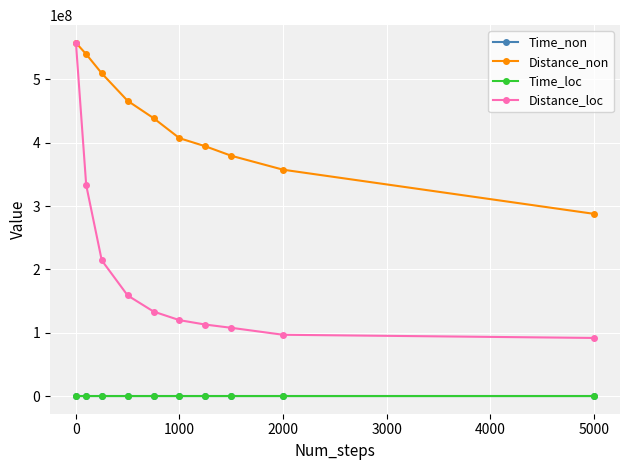

Which series has the largest range (max minus min)?

Distance_loc